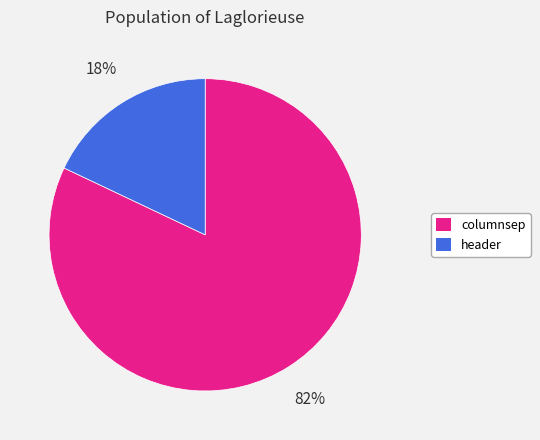

Is the sum of columnsep and header greater than half?

Yes